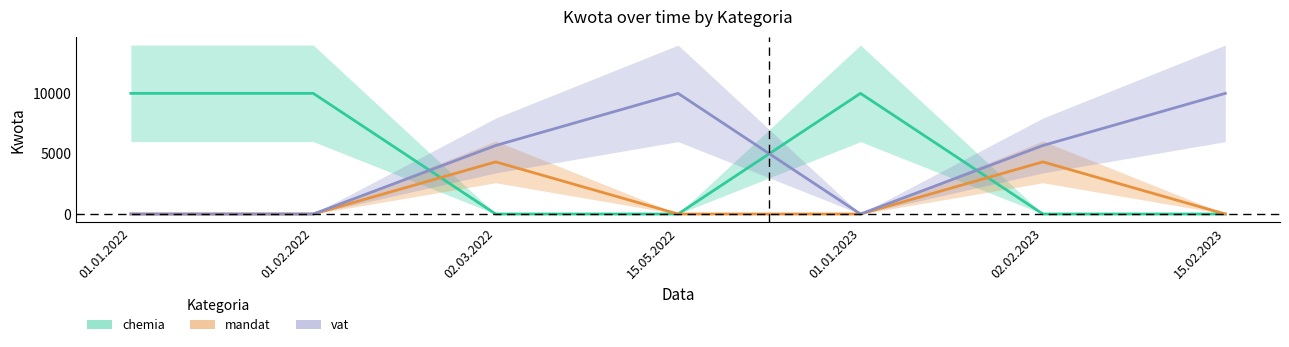

What is the label of the 11th point from the left?

01.01.2023